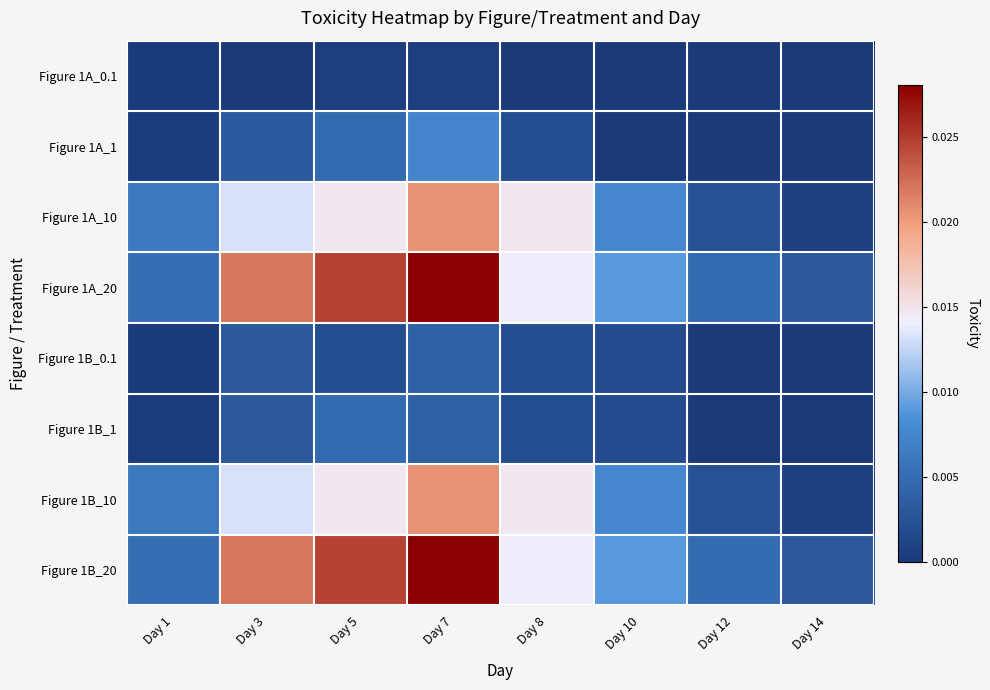

How many distinct data groups are displayed?

8